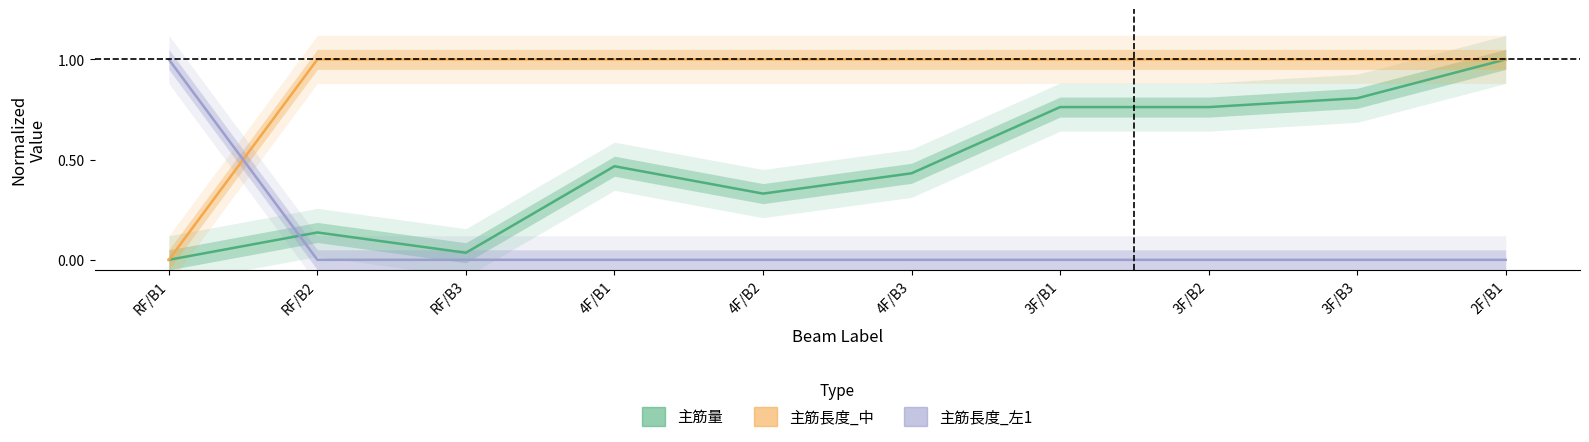

Which series has the largest total across all categories?

主筋長度_中